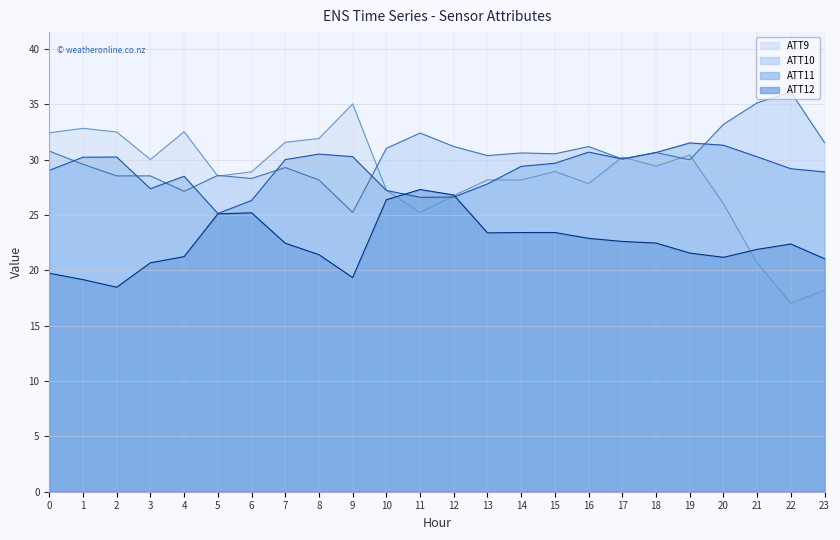

Where is the first local minimum for ATT11?

3